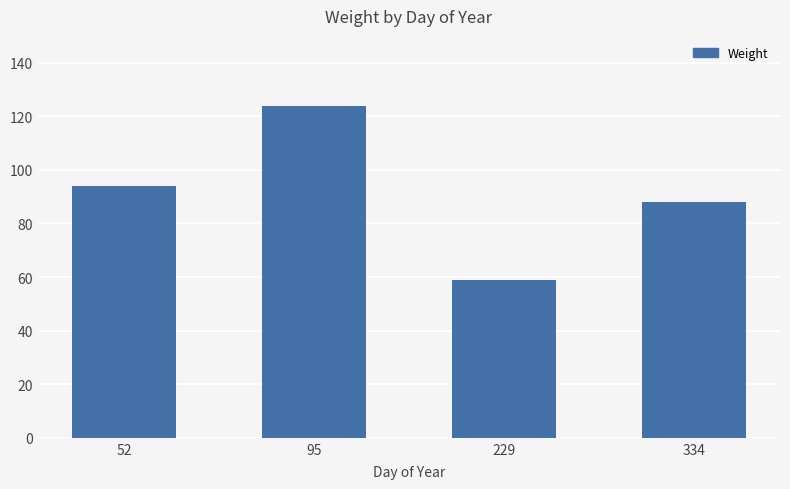

What is the sum of all values?

365